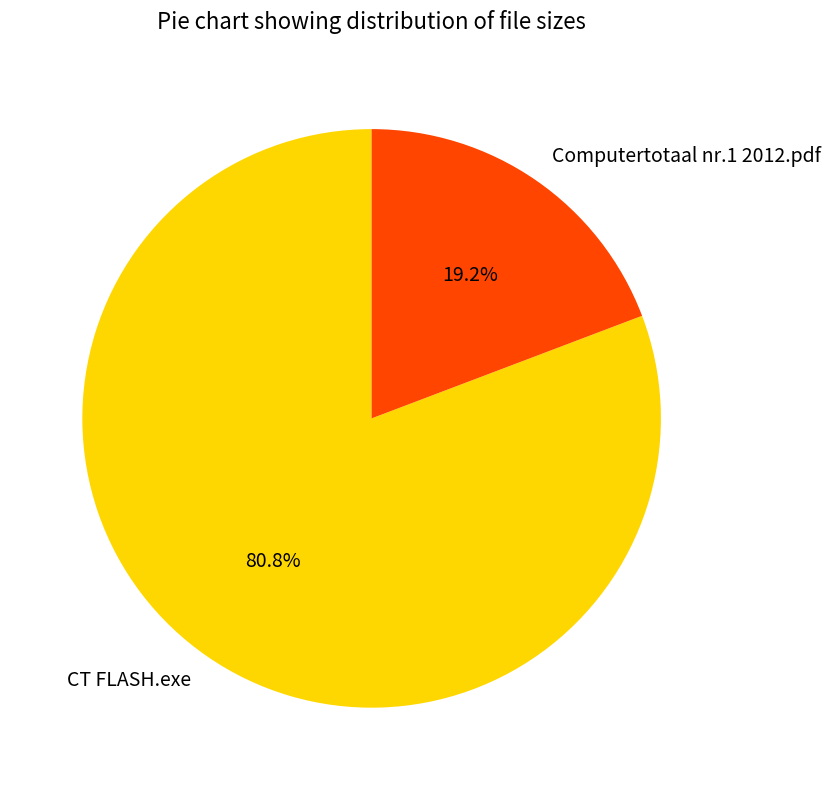

What percentage do CT FLASH.exe and Computertotaal nr.1 2012.pdf together represent?

100.0%